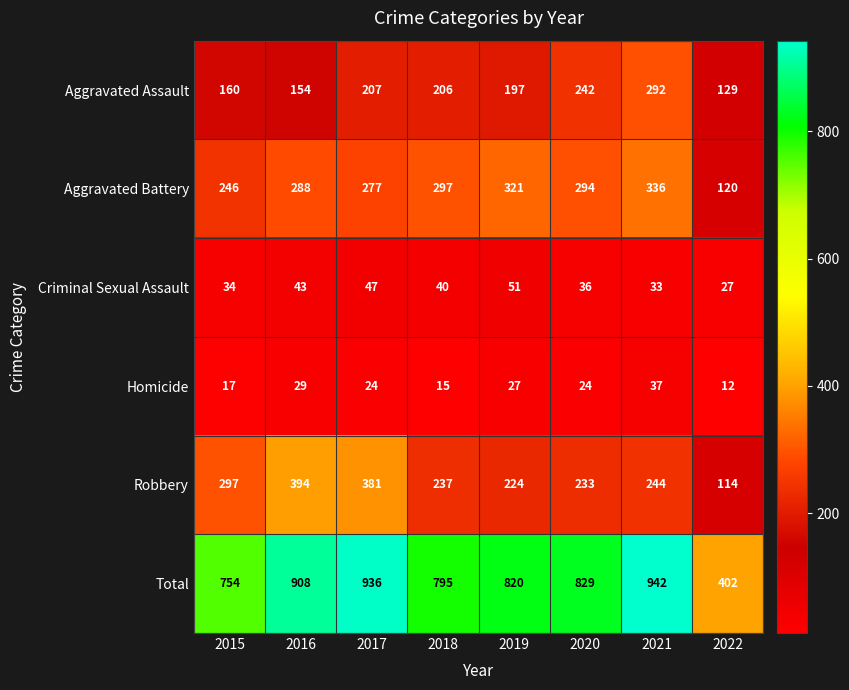

What is the difference between the highest and lowest values at 2017?

912